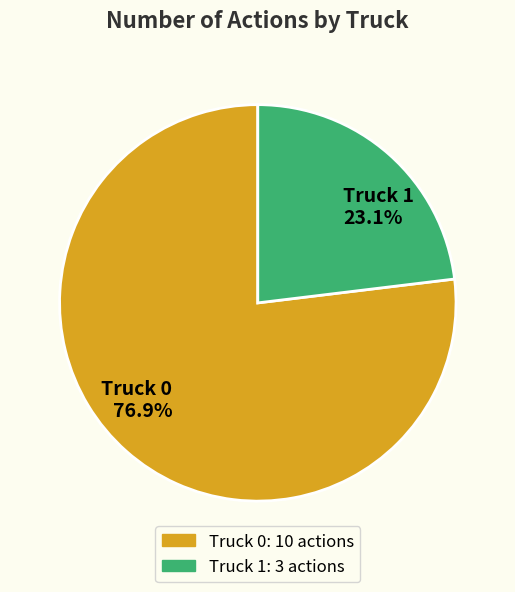

Count the number of slices in the pie.

2